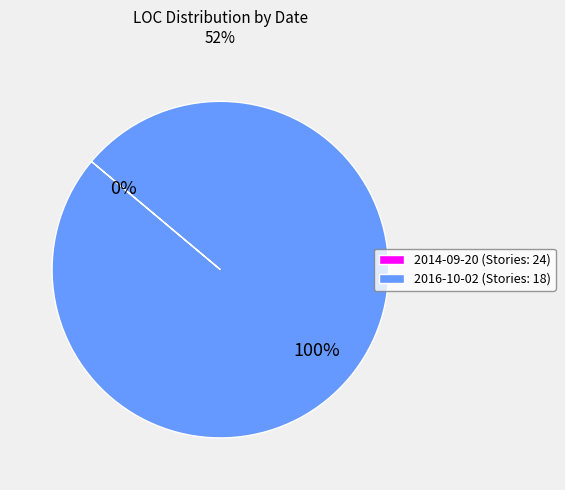

Does 2014-09-20 (Stories: 24) represent more than half of the total?

No